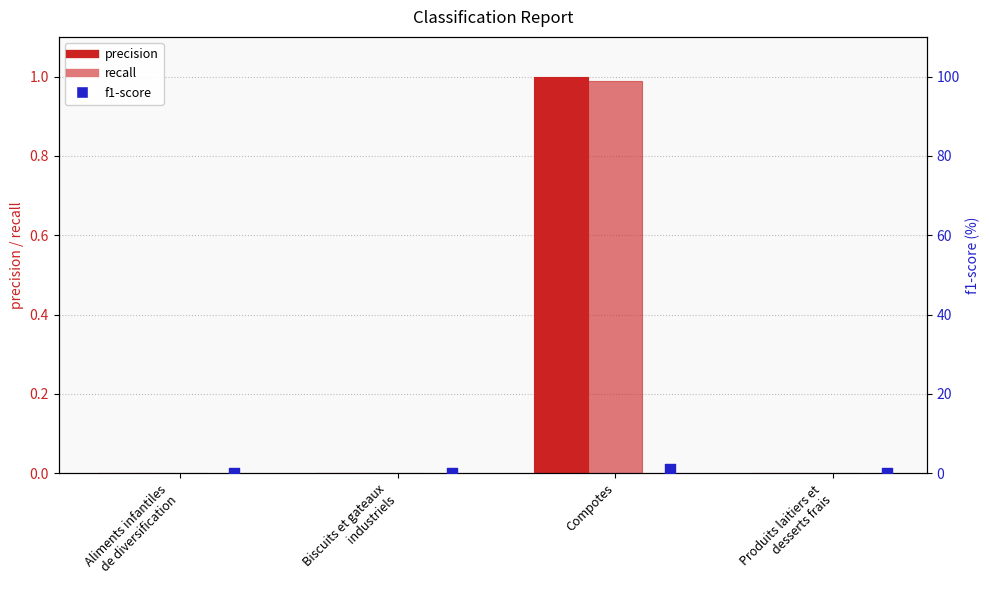

What are all the series names shown in the legend?

precision, recall, f1-score